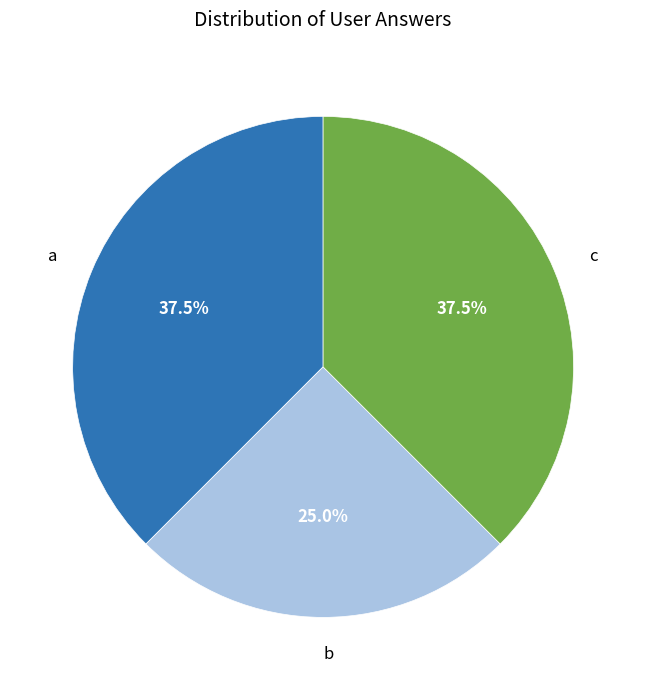

Which category has the smallest portion of the pie?

b